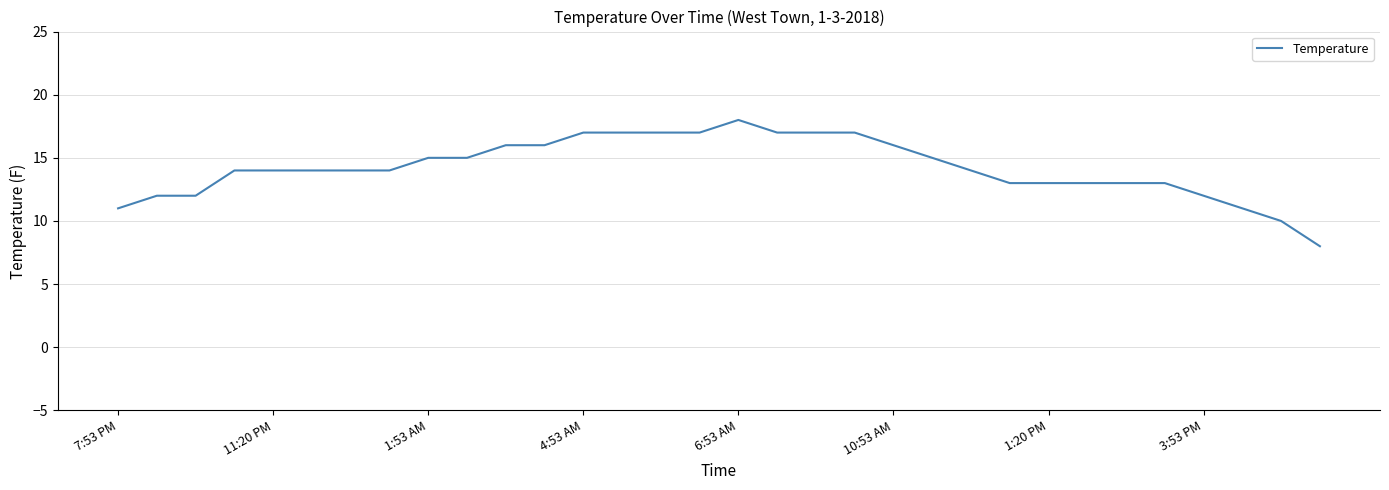

What is the difference between the maximum and minimum values?

10